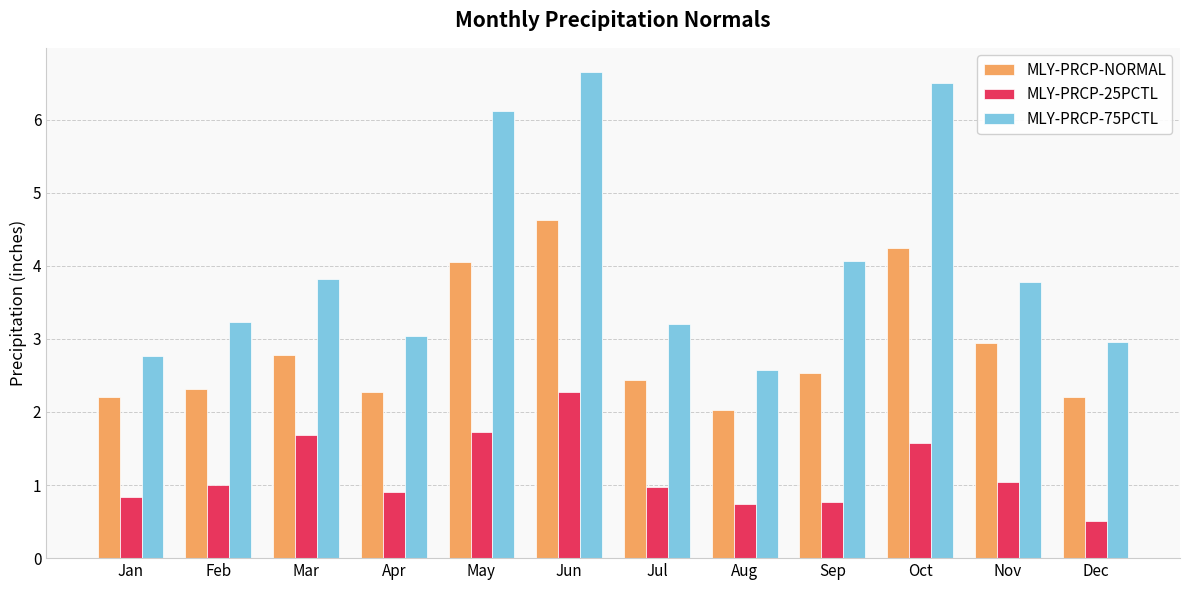

What value does the MLY-PRCP-NORMAL series have at Feb?

2.3